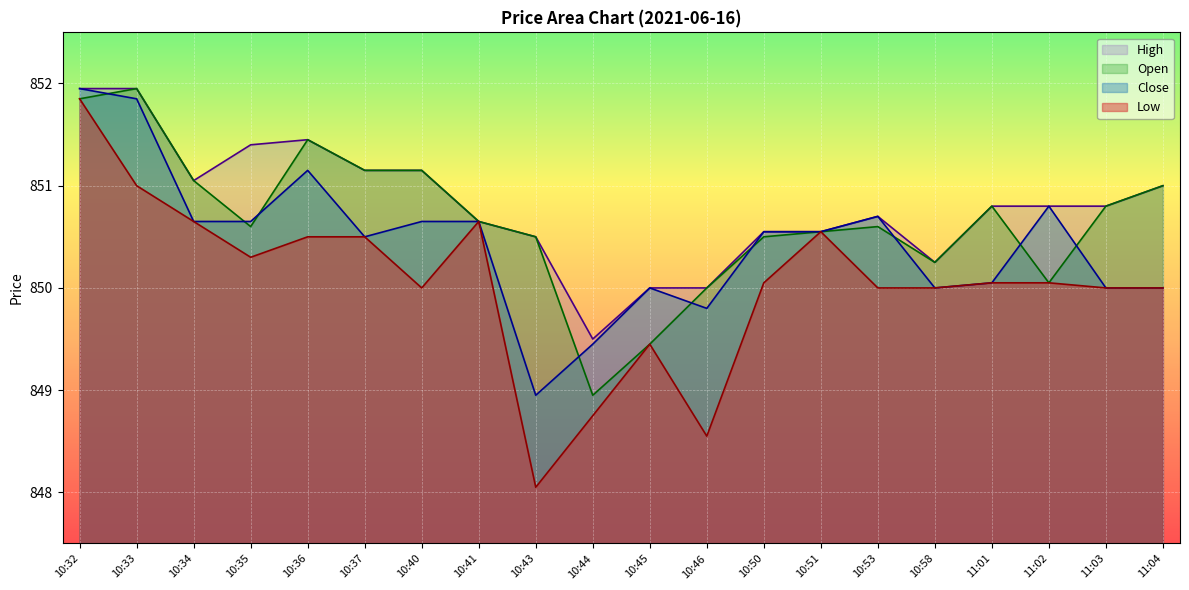

How many data points in Low are less than 850?

4